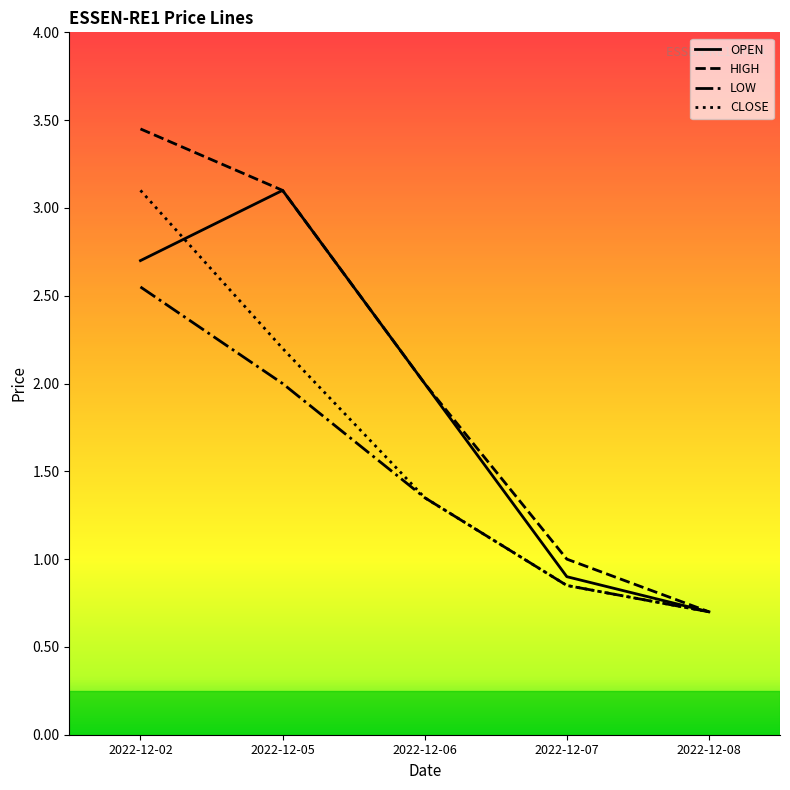

Is it true that OPEN equals 1.4 at 2022-12-05?

False